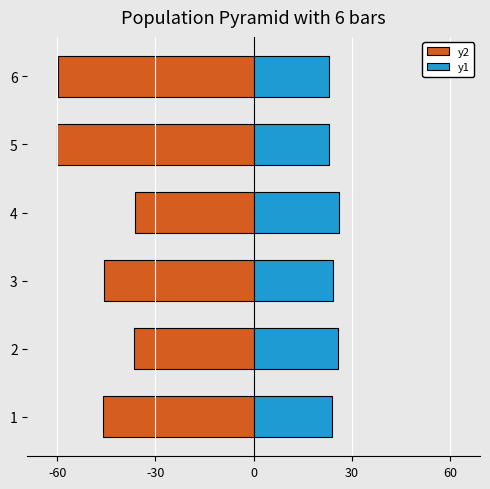

What is the difference between the y1 values at 6 and 4?

2.9